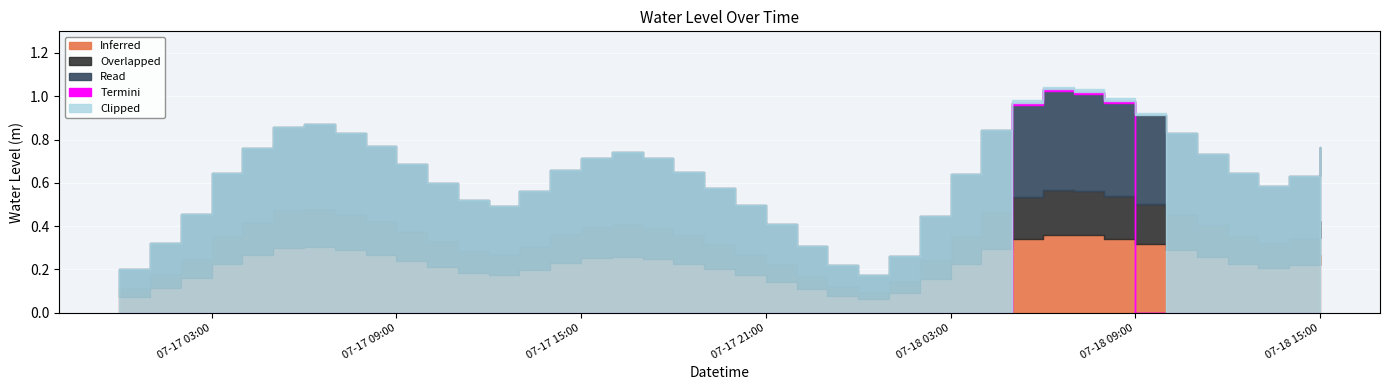

What value does the data have at 2024-07-17 01:00:00?

0.3